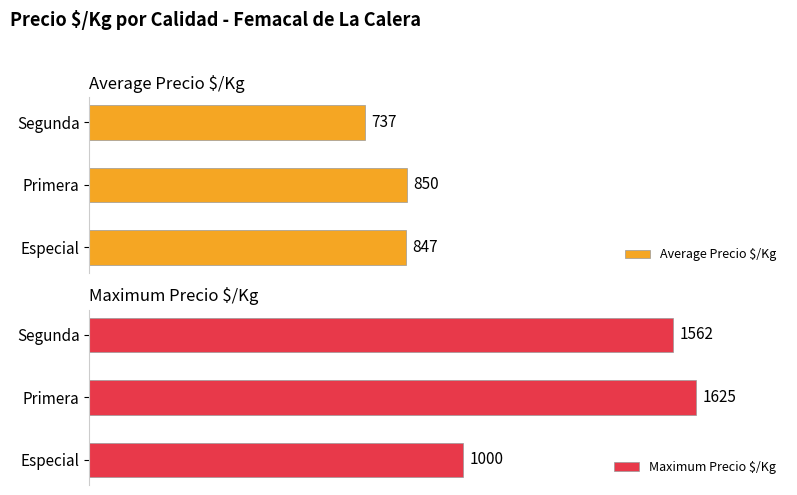

How many data points in Maximum Precio $/Kg are above 1562?

1